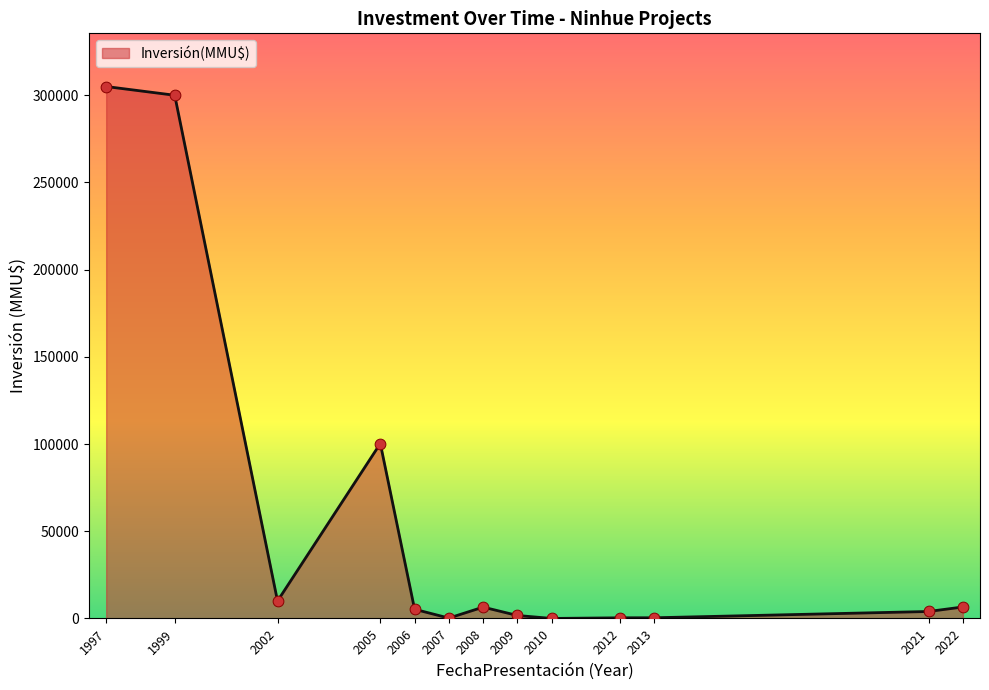

What is the maximum value shown in the chart?

305000